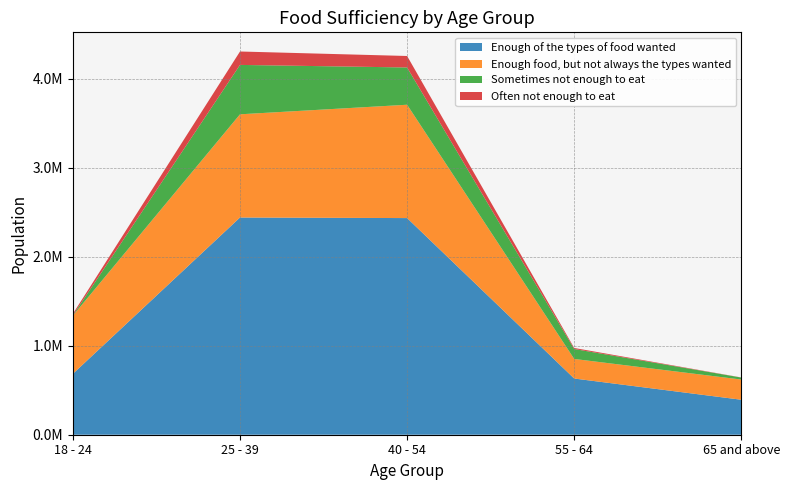

Reading right to left, list all the values displayed in this chart.

Enough of the types of food wanted: 65 and above=393270	55 - 64=631862	40 - 54=2435766	25 - 39=2442270	18 - 24=685135
Enough food, but not always the types wanted: 65 and above=227135	55 - 64=220154	40 - 54=1274323	25 - 39=1160297	18 - 24=654243
Sometimes not enough to eat: 65 and above=22402	55 - 64=111652	40 - 54=418898	25 - 39=555321	18 - 24=3408
Often not enough to eat: 65 and above=1100	55 - 64=11653	40 - 54=129185	25 - 39=150806	18 - 24=17310